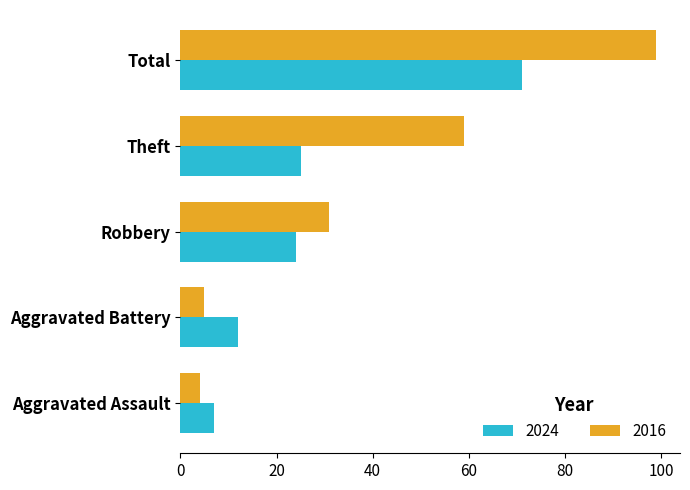

Read the 2016 value at Total.

99